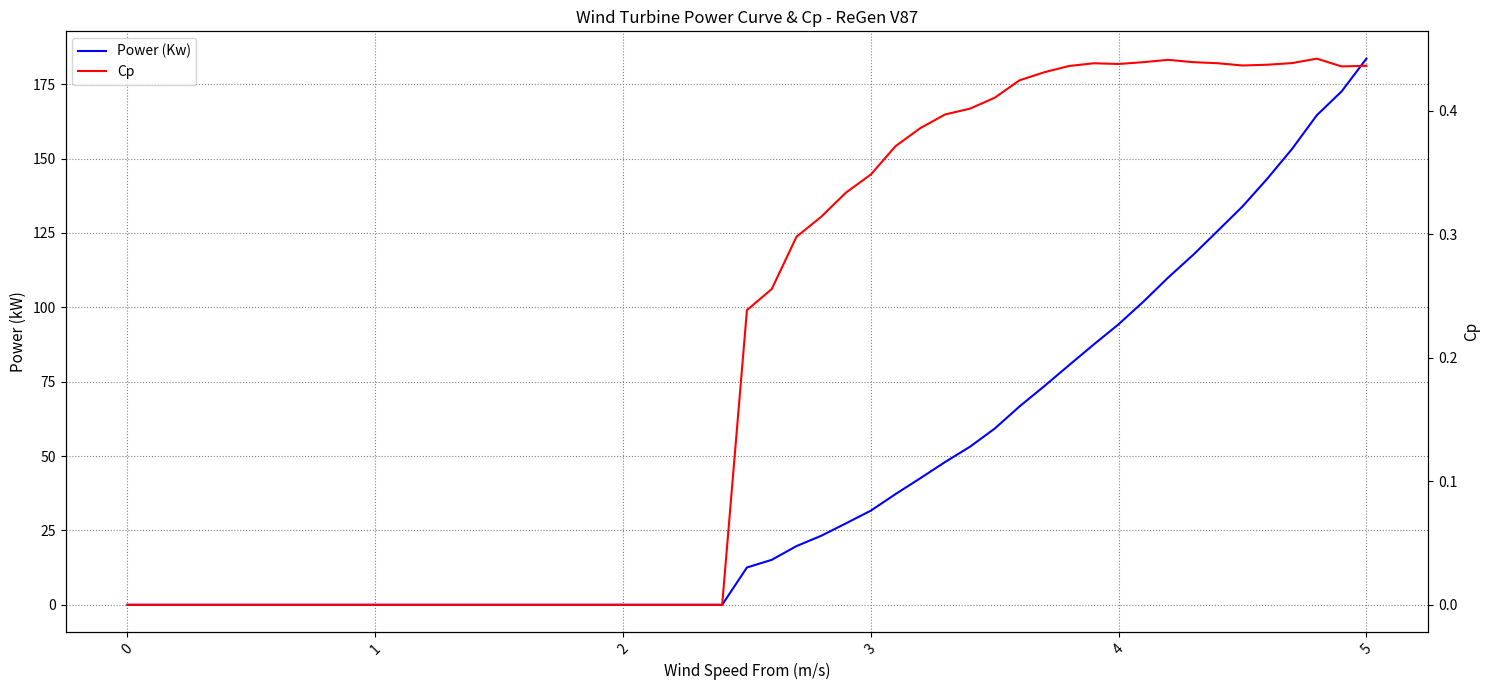

Which category has the highest value in the Power (Kw) series?

5